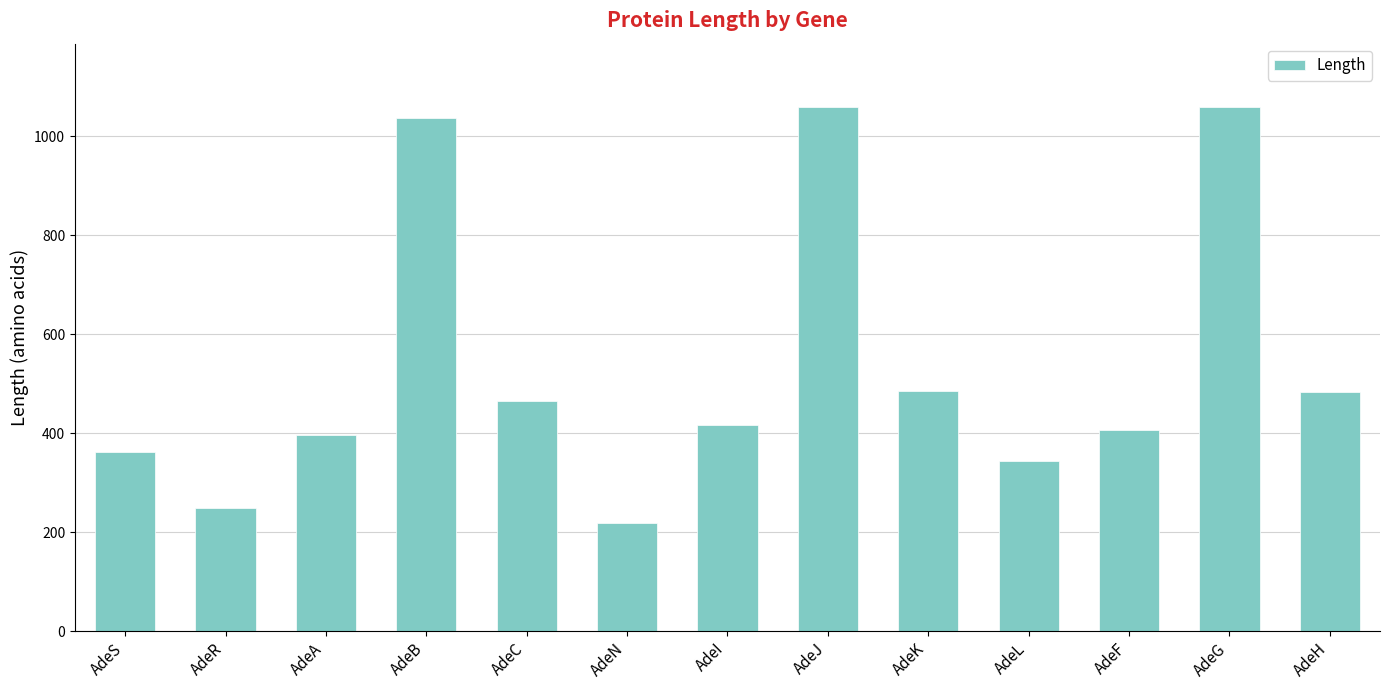

At which label is the value closest to 639?

AdeK